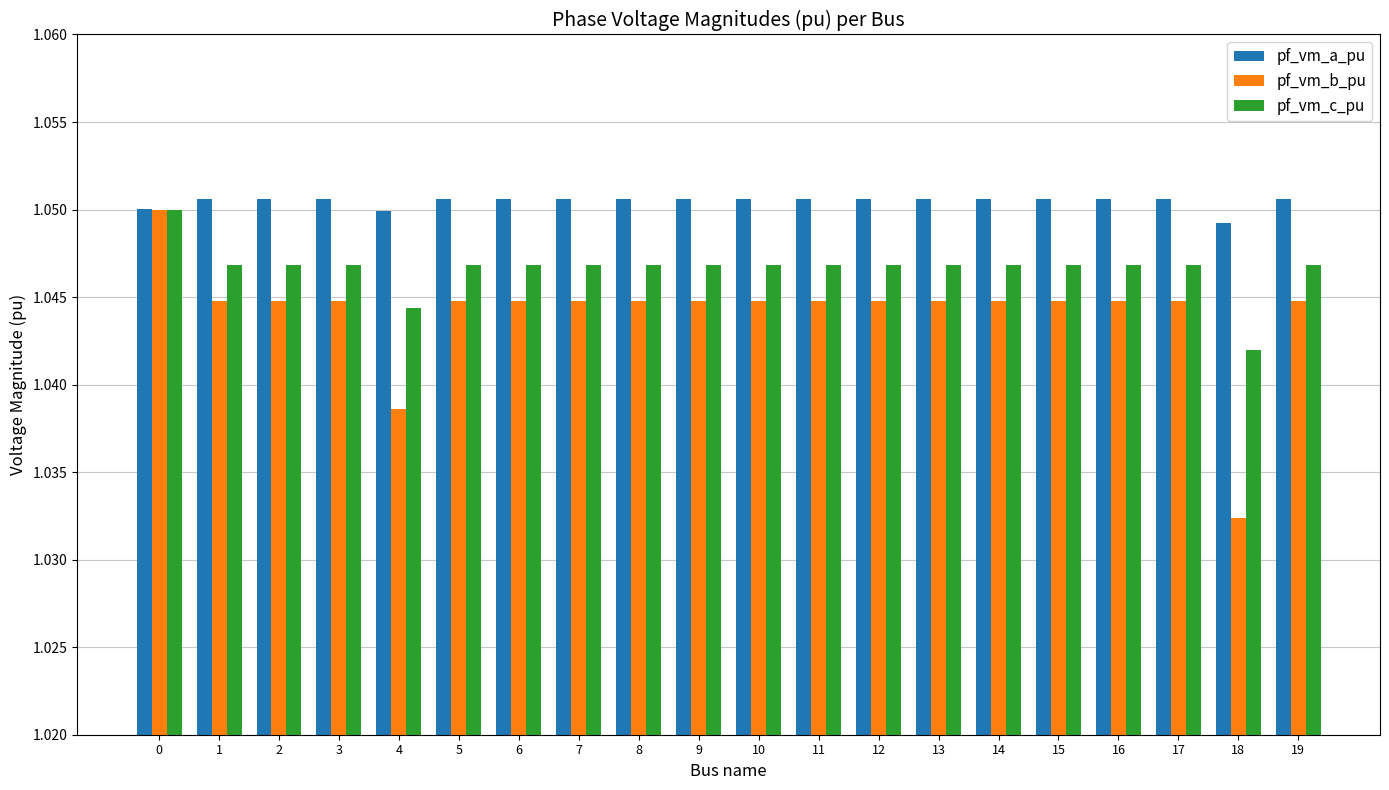

Does the chart contain any negative values?

No